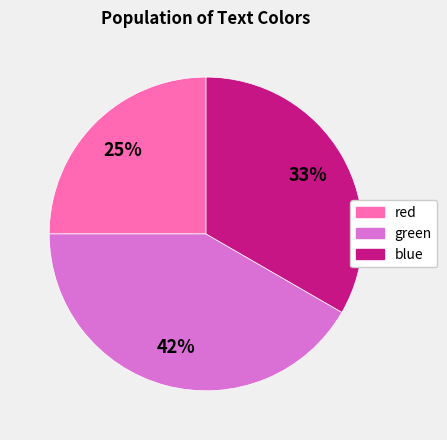

To the nearest percent, what is the difference between the largest and smallest slice percentages?

17%